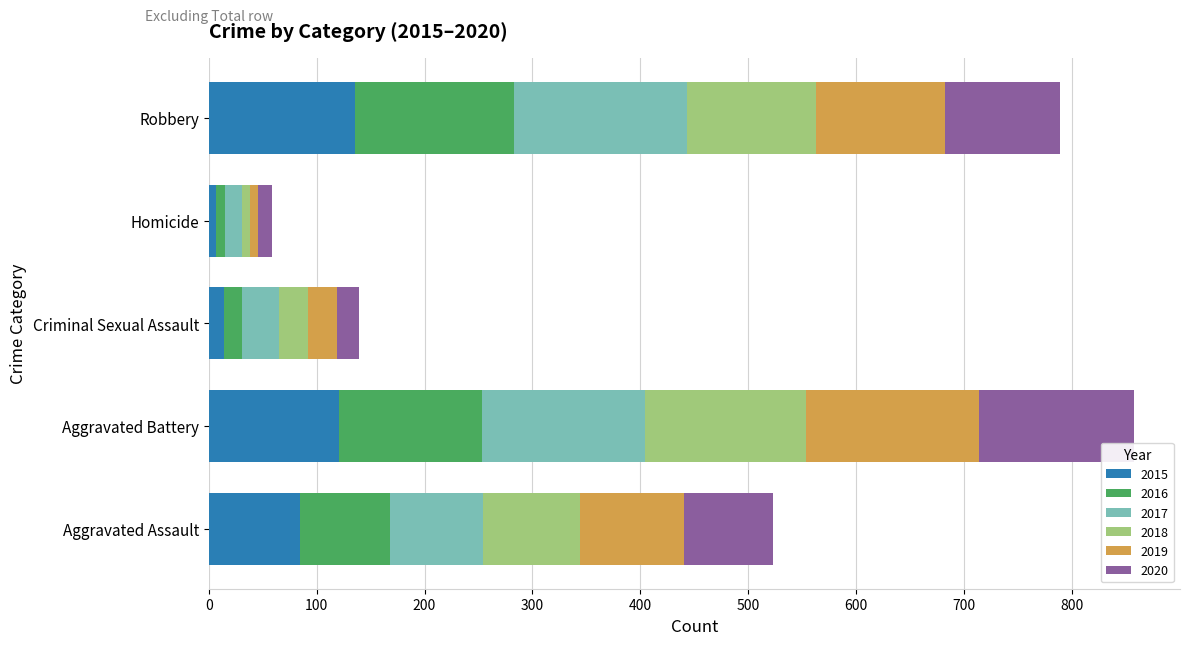

What is the highest value of the 2015 series?

136